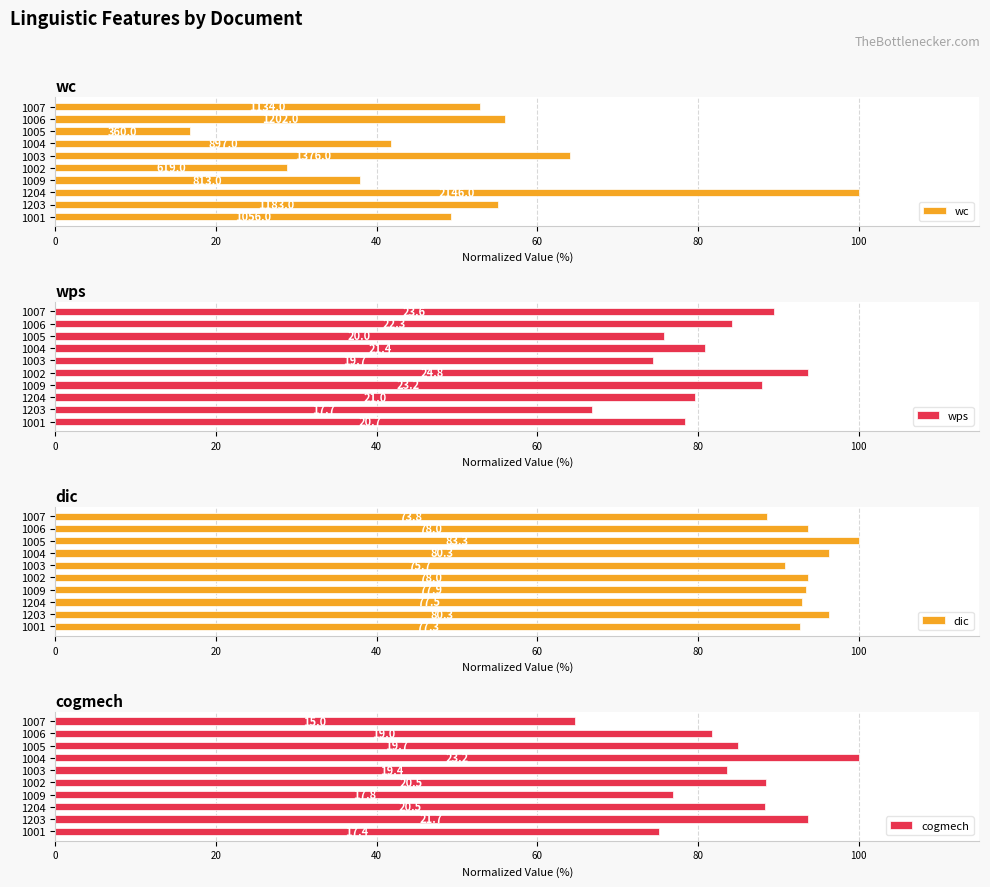

What is the sum of all cogmech values?

837.7